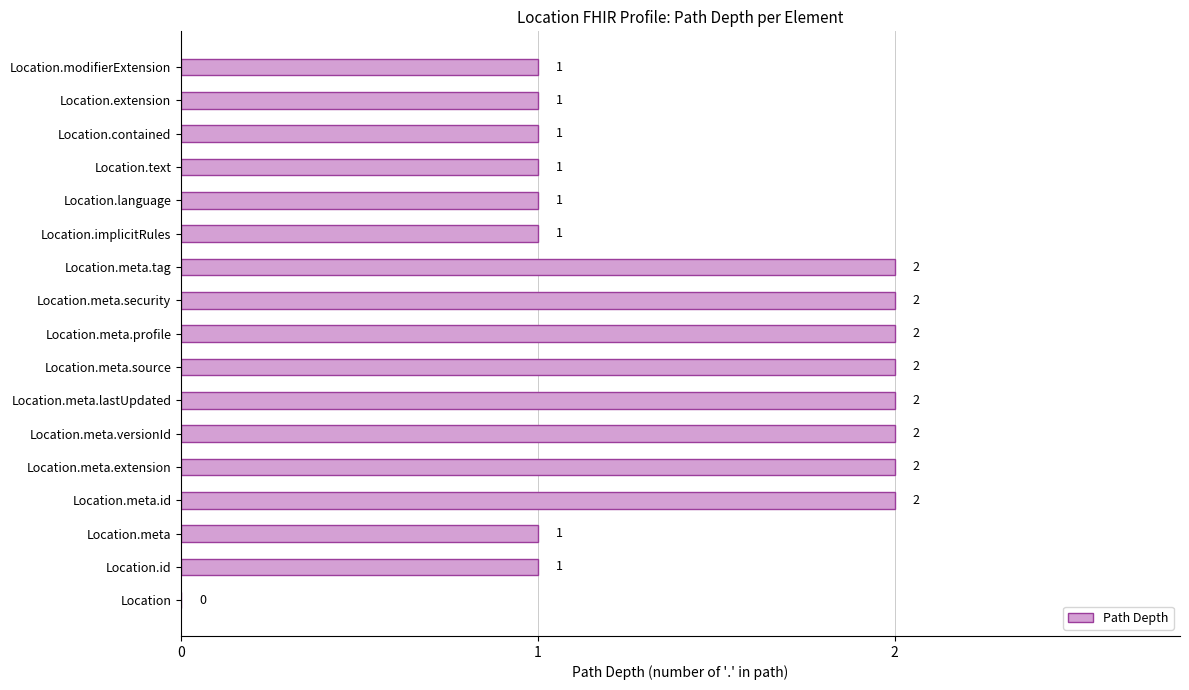

The chart shows a value of 3 at Location.meta.security. True or false?

False